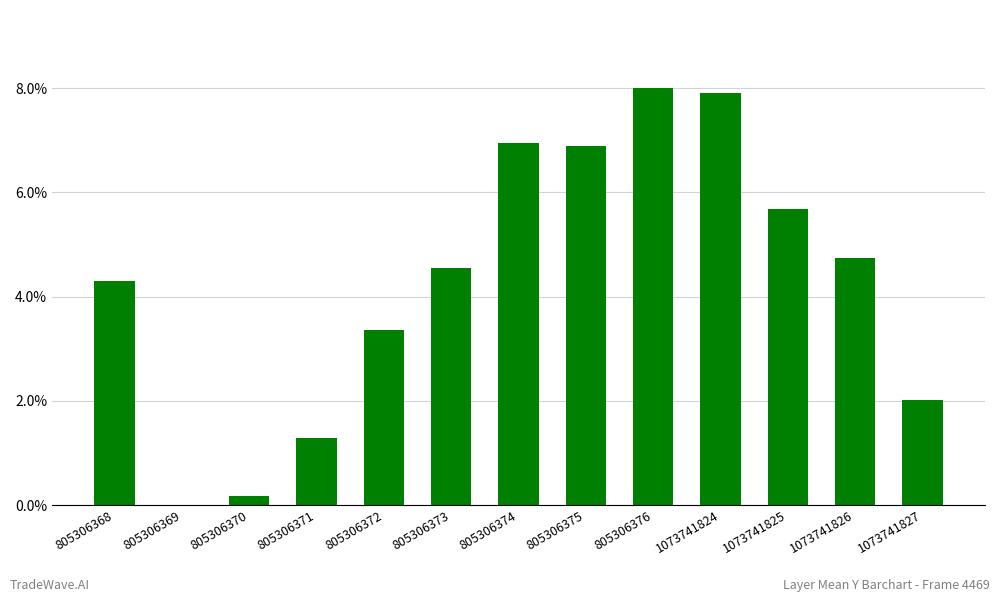

What is the sum of all values?

55.8